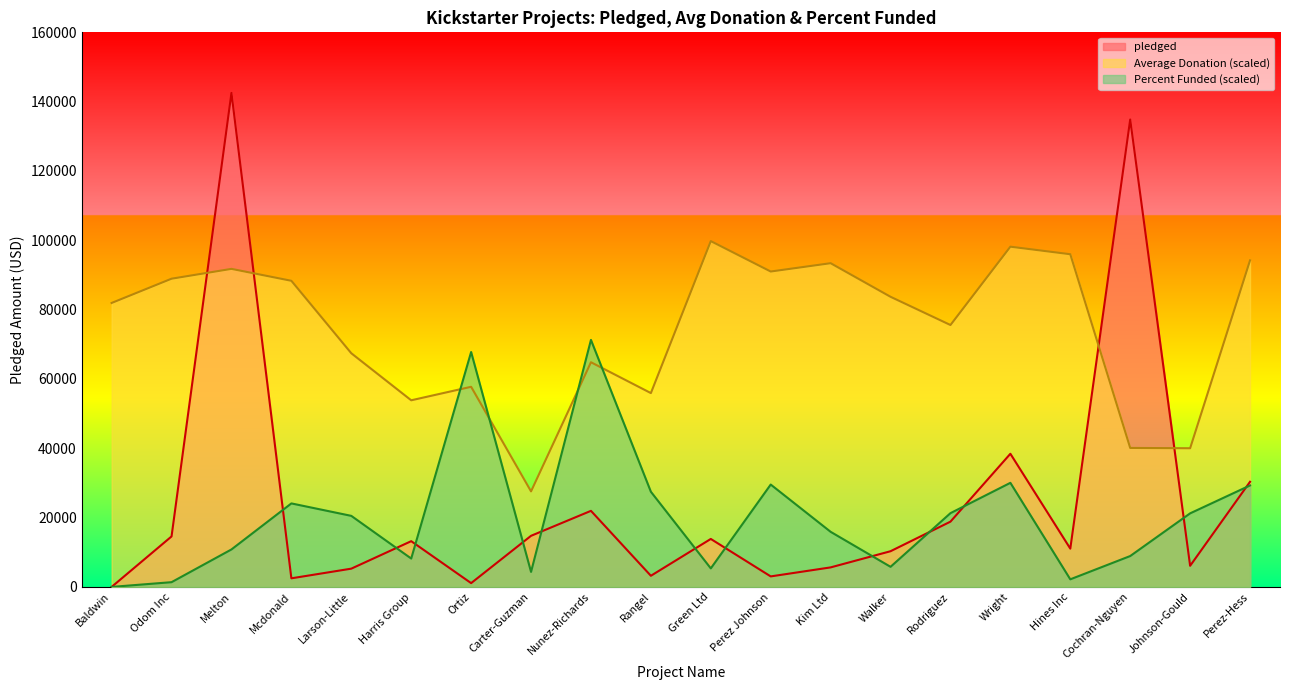

Reading left to right, transcribe all the data shown in this chart.

pledged: Baldwin=0.0	Odom Inc=14560.0	Melton=142523.0	Mcdonald=2477.0	Larson-Little=5265.0	Harris Group=13195.0	Ortiz=1090.0	Carter-Guzman=14741.0	Nunez-Richards=21946.0	Rangel=3208.0	Green Ltd=13838.0	Perez Johnson=3030.0	Kim Ltd=5629.0	Walker=10295.0	Rodriguez=18829.0	Wright=38414.0	Hines Inc=11041.0	Cochran-Nguyen=134845.0	Johnson-Gould=6089.0	Perez-Hess=30331.0
Average Donation: Baldwin=81923.4	Odom Inc=88920.0	Melton=91756.0	Mcdonald=88315.5	Larson-Little=67414.6	Harris Group=53839.2	Ortiz=57733.1	Carter-Guzman=27559.7	Nunez-Richards=64818.6	Rangel=55919.5	Green Ltd=99766.1	Perez Johnson=90991.4	Kim Ltd=93391.8	Walker=83701.5	Rodriguez=75558.0	Wright=98157.0	Hines Inc=95978.9	Cochran-Nguyen=40094.9	Johnson-Gould=40006.0	Perez-Hess=94209.7
Percent Funded: Baldwin=0.0	Odom Inc=1363.6	Melton=10809.2	Mcdonald=24090.0	Larson-Little=20496.4	Harris Group=8181.5	Ortiz=67767.3	Carter-Guzman=4332.2	Nunez-Richards=71261.5	Rangel=27456.3	Green Ltd=5340.7	Perez Johnson=29530.1	Kim Ltd=15894.3	Walker=5795.2	Rodriguez=21277.6	Wright=30027.3	Hines Inc=2187.4	Cochran-Nguyen=8905.9	Johnson-Gould=21220.8	Perez-Hess=29274.5